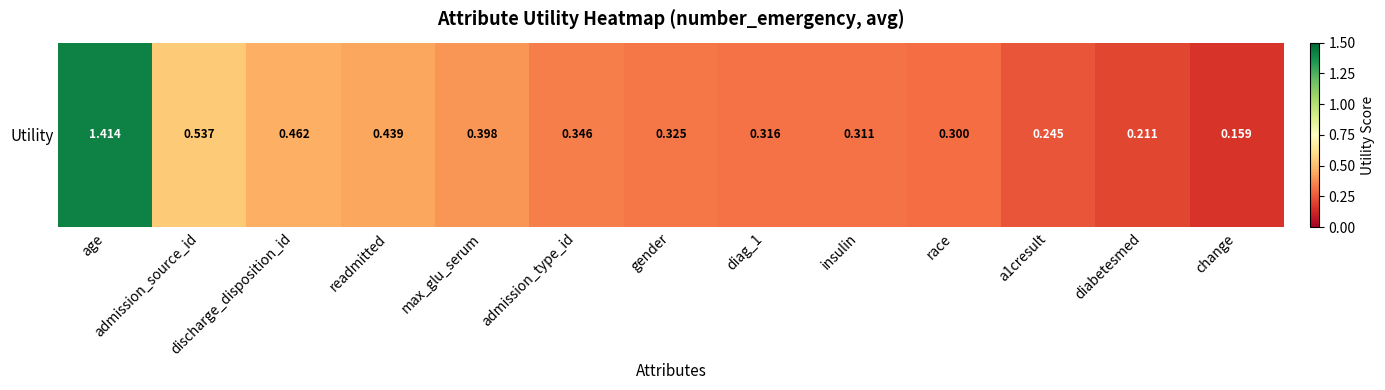

Rank the categories by value from highest to lowest.

age, admission_source_id, discharge_disposition_id, readmitted, max_glu_serum, admission_type_id, gender, diag_1, insulin, race, a1cresult, diabetesmed, change